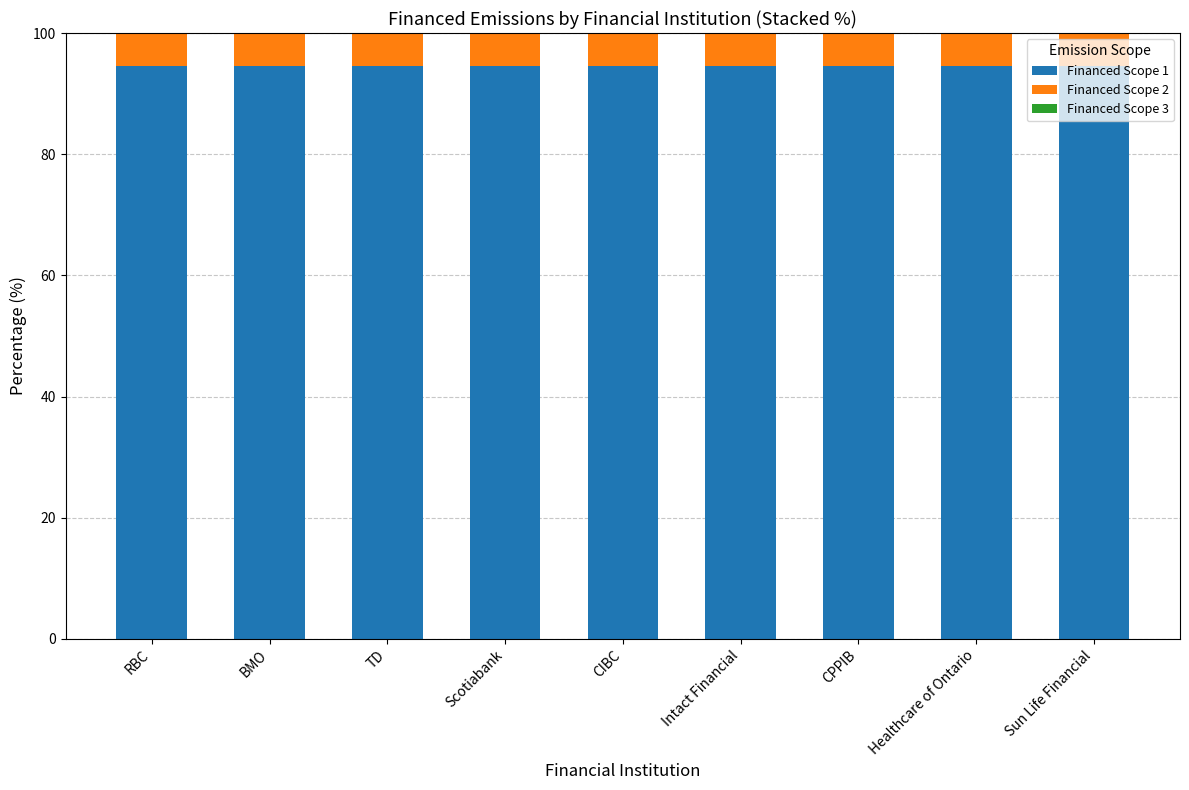

Is it true that Financed Scope 1 equals 94.6 at CPPIB?

True